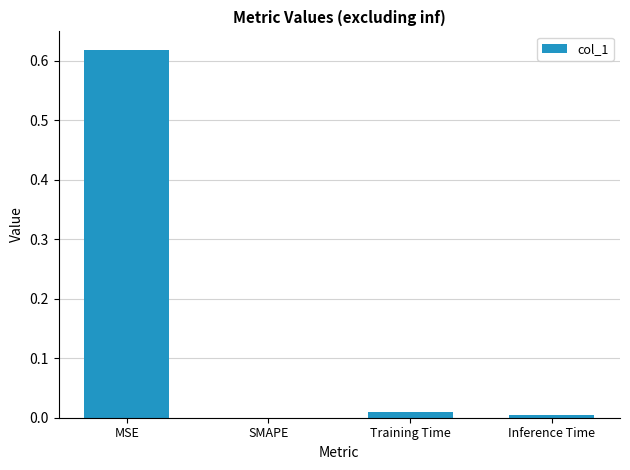

Which label corresponds to the largest value in the chart?

MSE